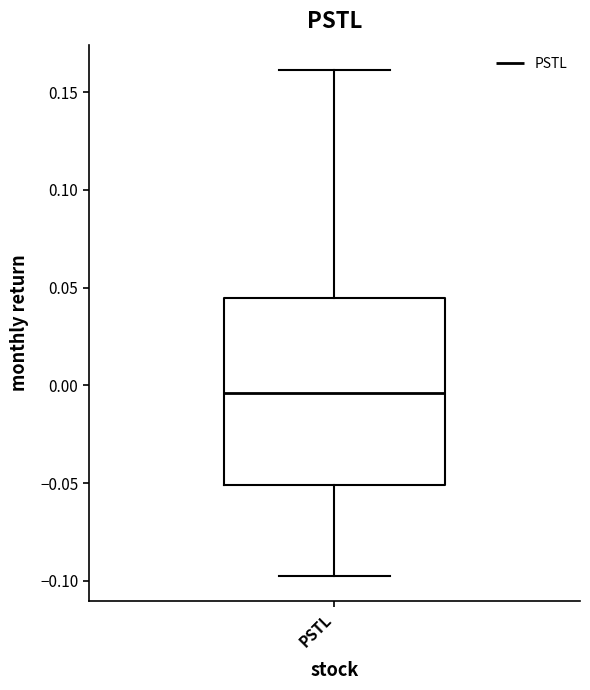

Transcribe this box plot: give where the median line is, the range the box spans, and where the two whiskers end, as read against the y-axis. The values are not printed on the chart, so give them approximately, as read against the axis.

median -0.005, box -0.050 to 0.045, whiskers -0.095 to 0.160